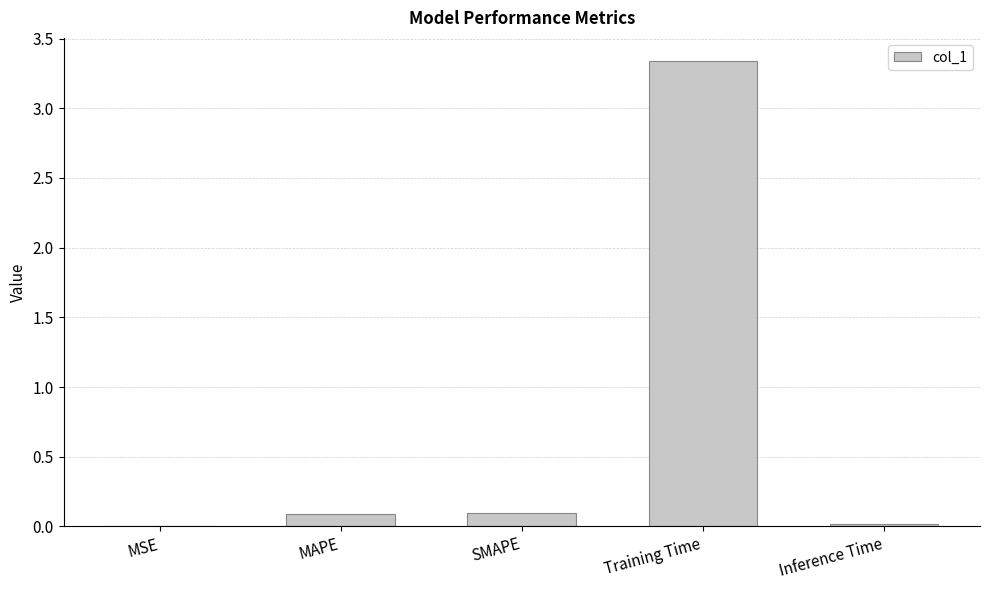

What is the sum of all values?

3.5